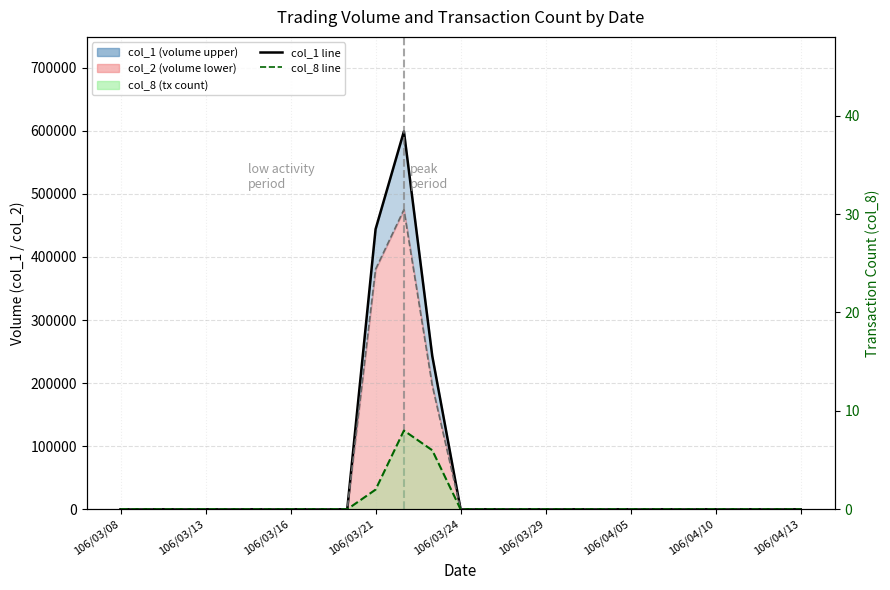

Is the value of col_8 line at 23 greater than the value of col_2 line at 13?

No